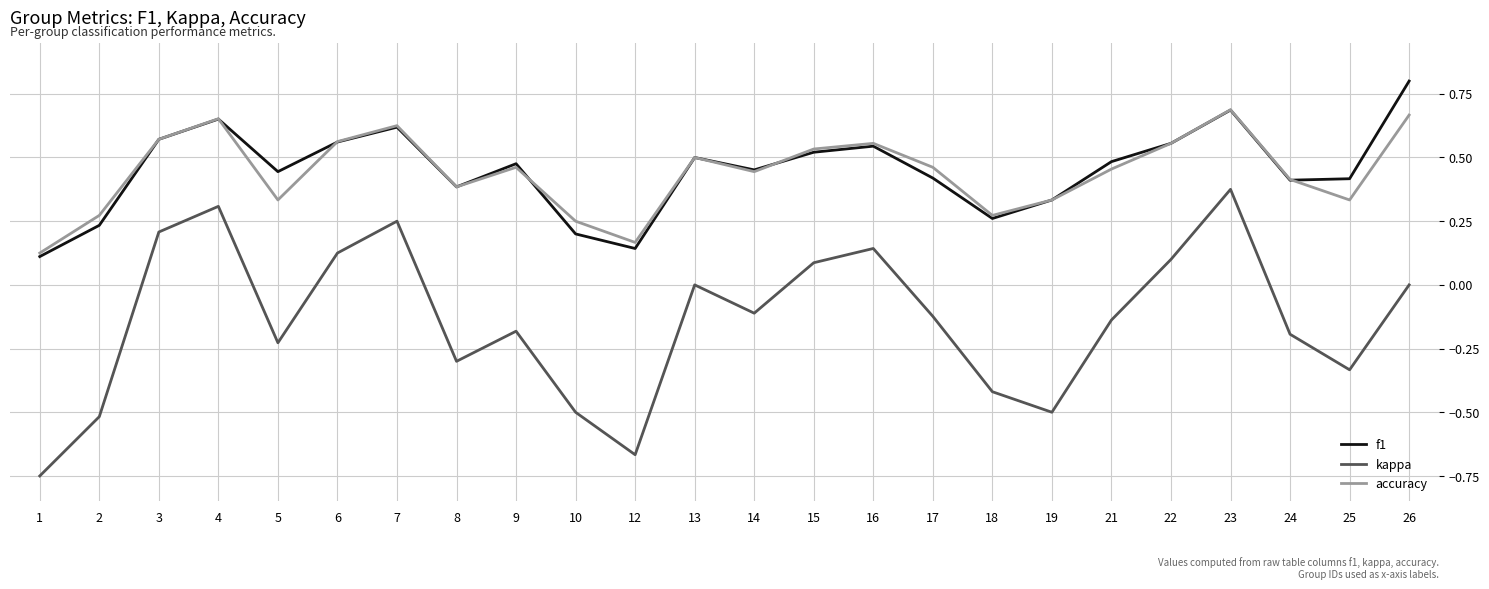

Is it true that kappa equals 0.1 at 3?

False